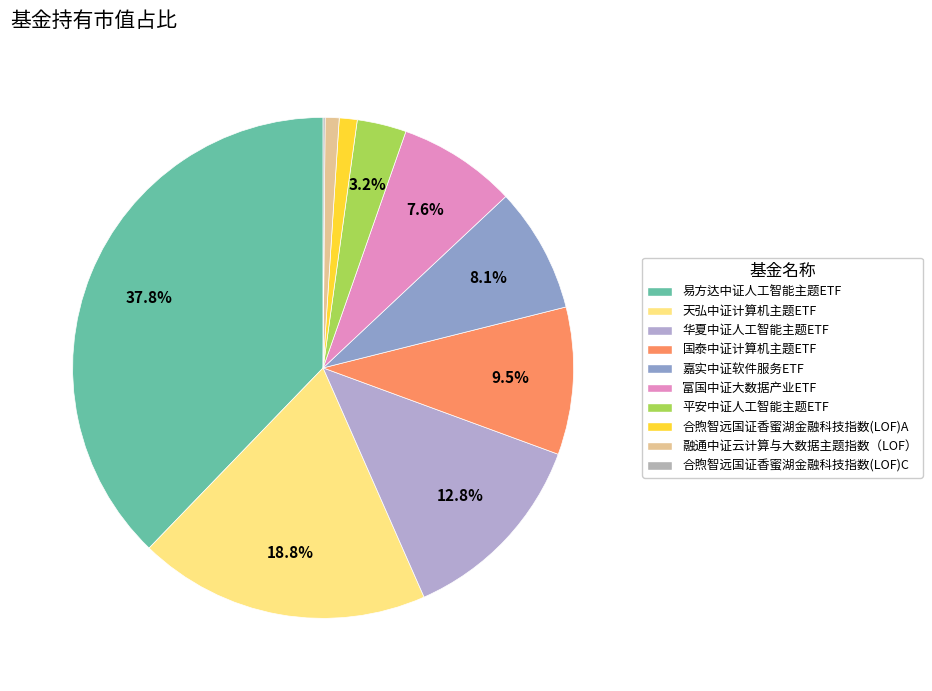

To the nearest percent, what portion does 融通中证云计算与大数据主题指数（LOF） represent?

1%